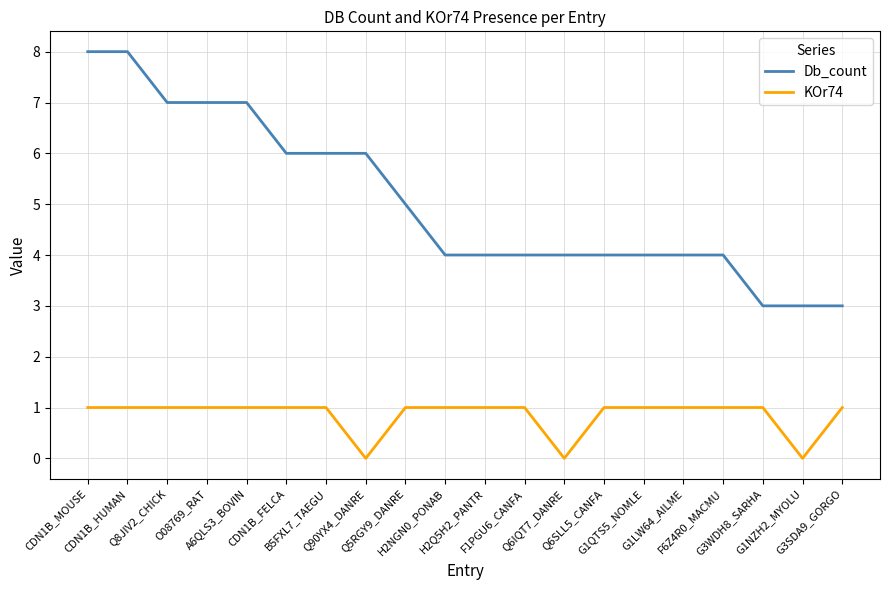

List the series in order of their peak value, lowest first.

KOr74, Db_count